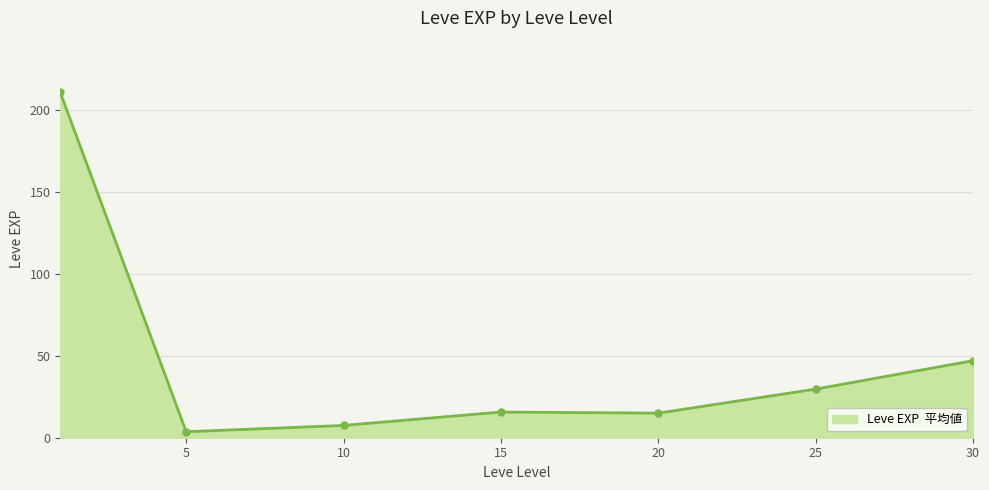

What is the value of the 4th point from the left?

15.7